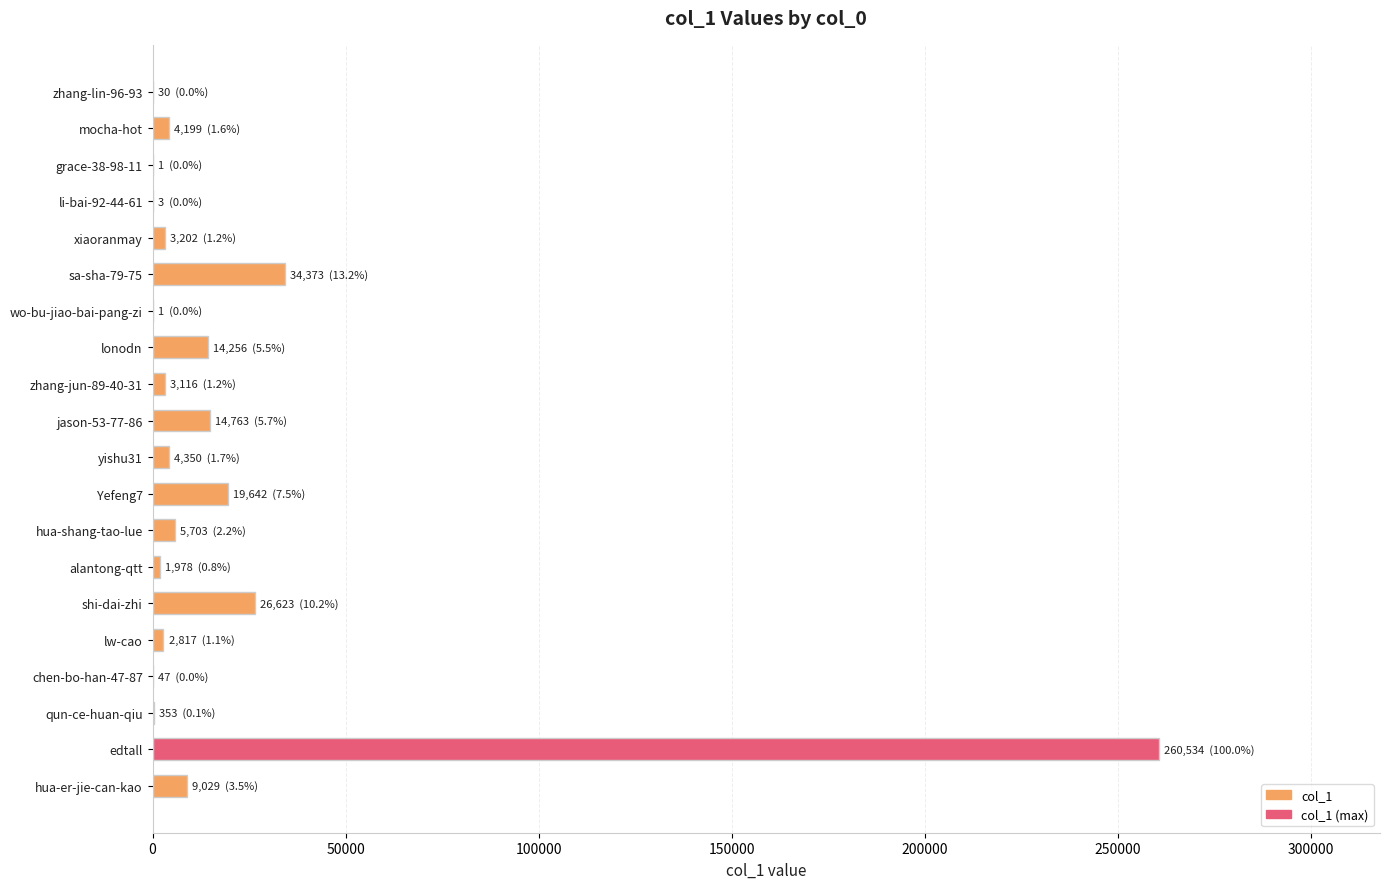

Approximately how many times larger is the value at sa-sha-79-75 compared to Yefeng7?

1.7